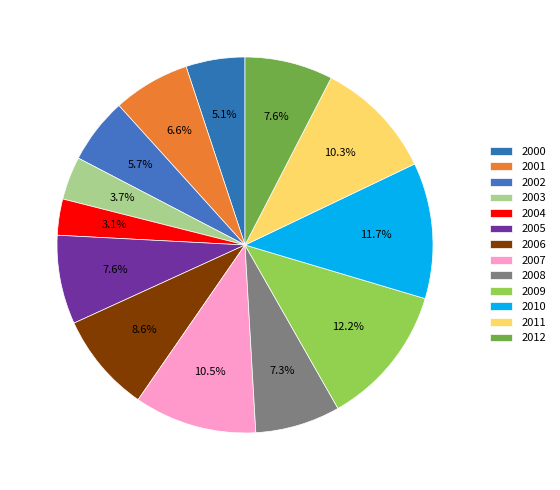

Is 2009 the majority of the pie?

No